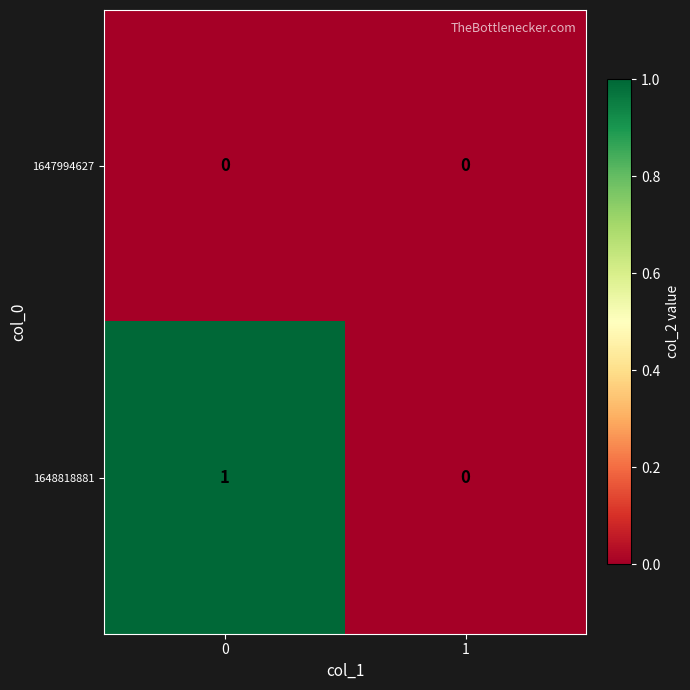

Reading right to left, what are all the values shown in this chart?

1647994627: 0	0
1648818881: 0	1